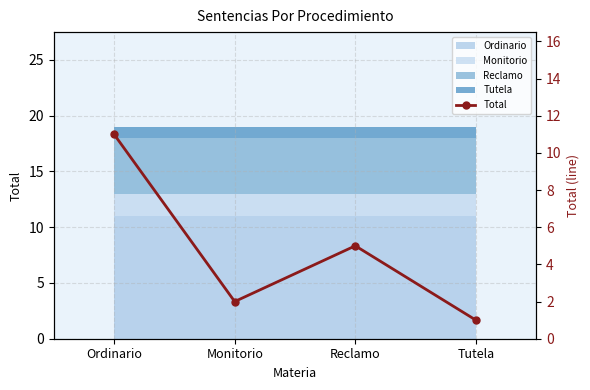

The value at Tutela is 2. True or false?

False